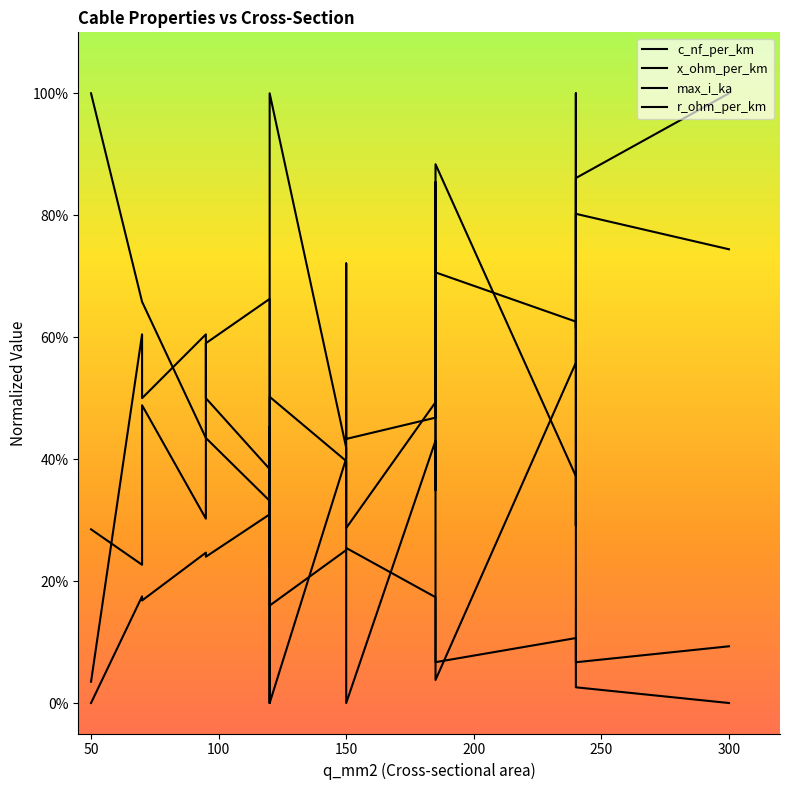

True or false: r_ohm_per_km has a value of 0.1 at 15.

False